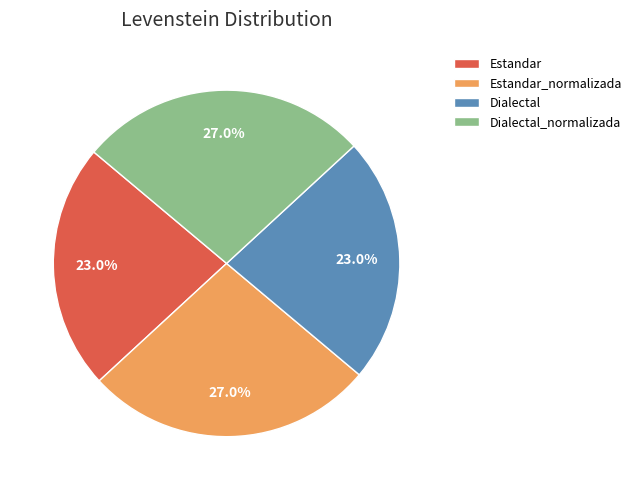

Do Dialectal_normalizada and Estandar_normalizada together represent more than half of the pie?

Yes